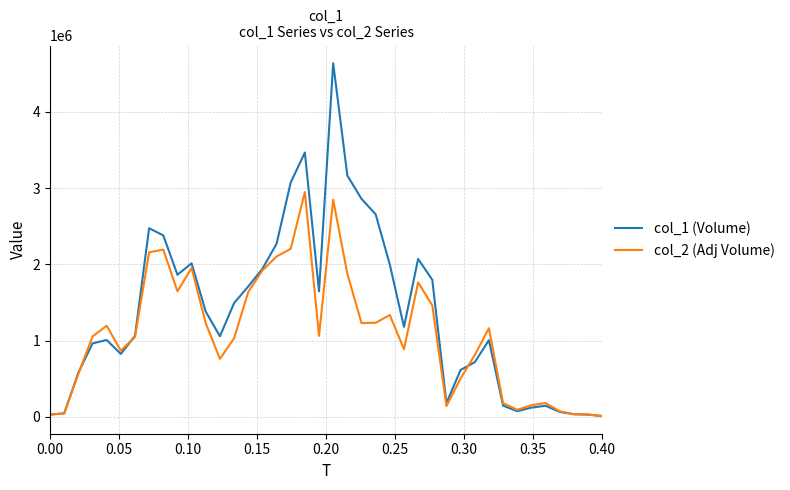

What is the difference between the maximum and minimum values in the col_2 (Adj Volume) series?

2938130